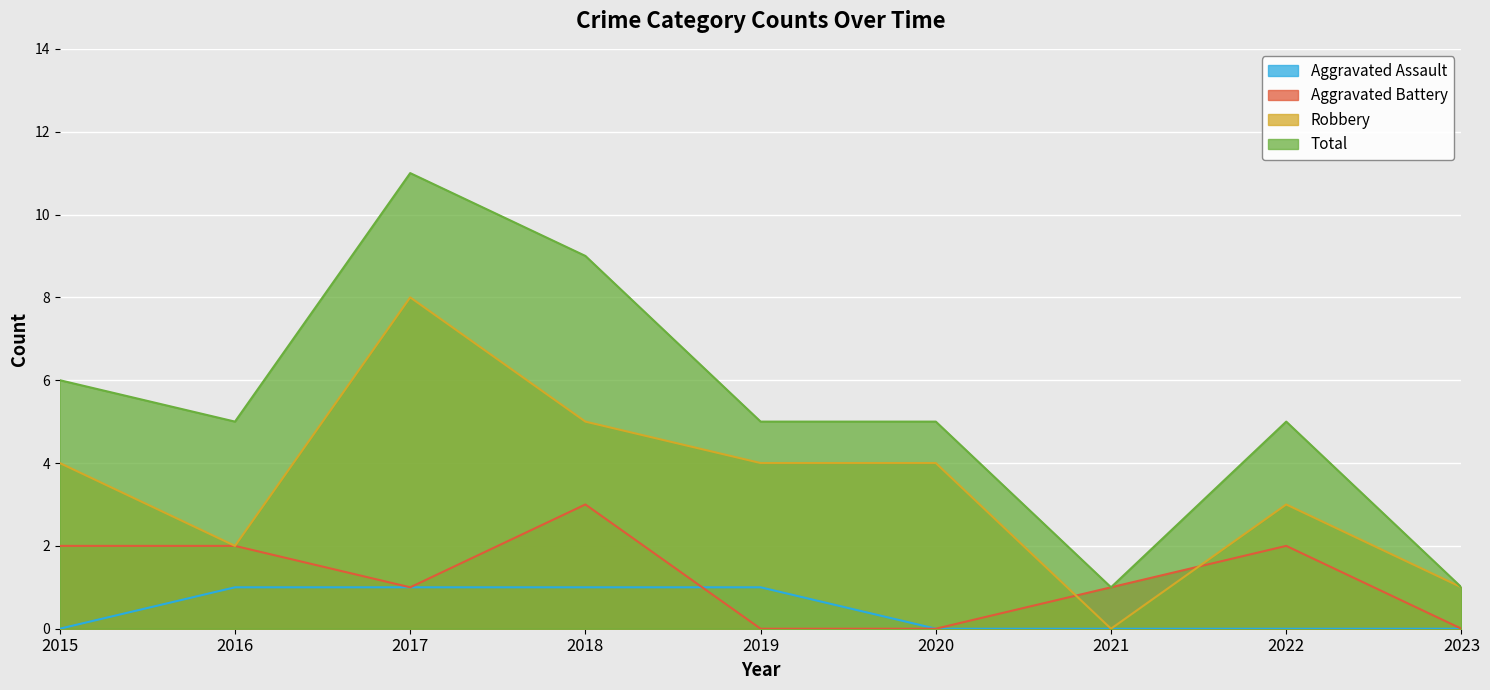

Reading right to left, extract all data points from this chart.

Aggravated Assault: 0	0	0	0	1	1	1	1	0
Aggravated Battery: 0	2	1	0	0	3	1	2	2
Robbery: 1	3	0	4	4	5	8	2	4
Total: 1	5	1	5	5	9	11	5	6